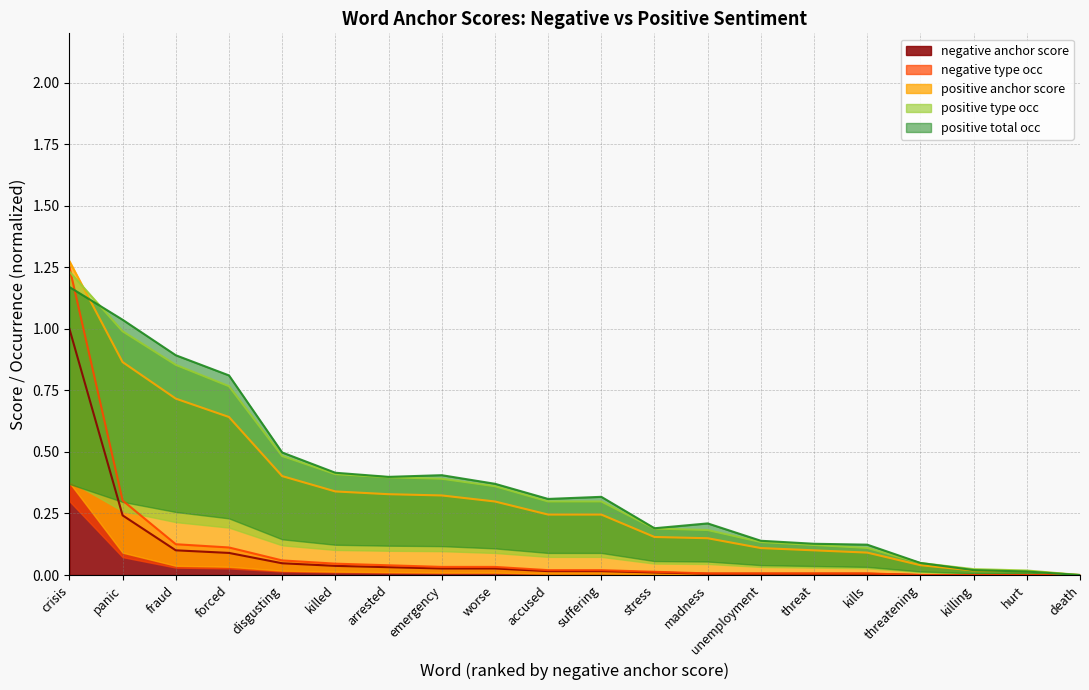

True or false: negative anchor score has a value of 0.0 at kills.

True